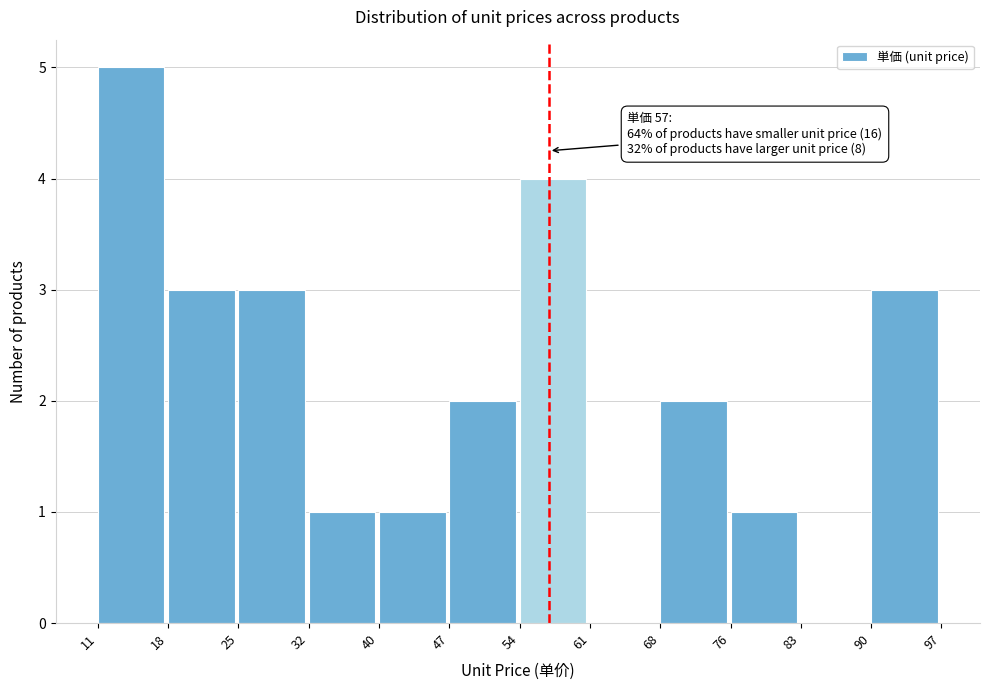

Over which range of the x-axis is the bar tallest?

11 to 18